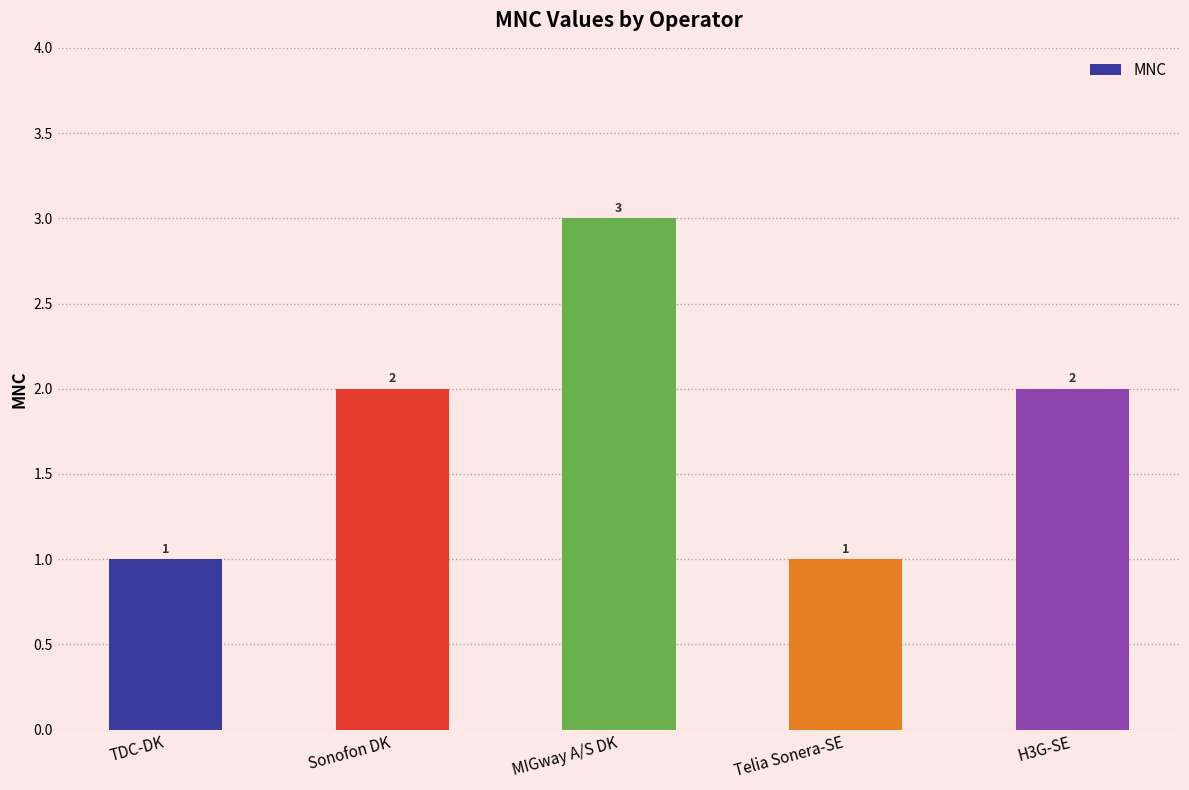

What is the label of the 3rd bar from the left?

MIGway A/S DK